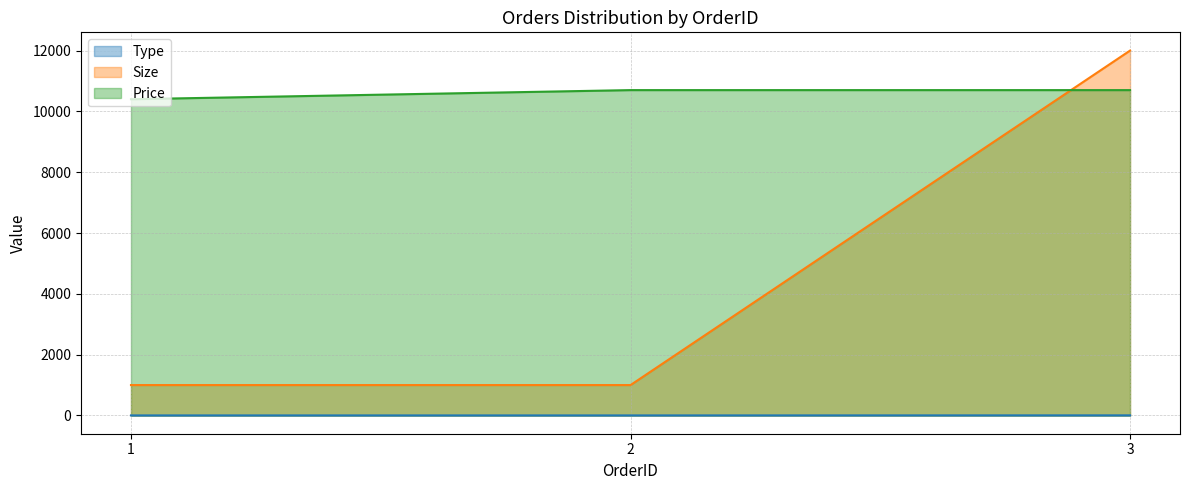

What is the maximum value shown in the chart?

12000